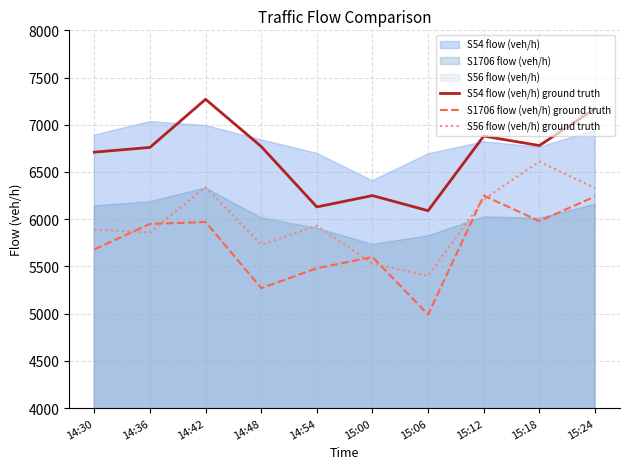

How many interior local valleys does the S54 flow (veh/h) ground truth series have?

3